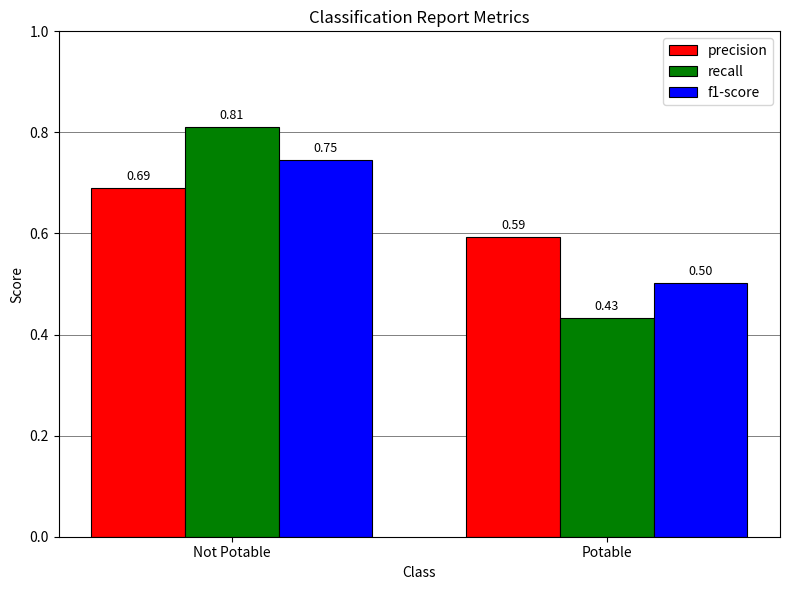

Where is f1-score nearest to the value 0?

Potable